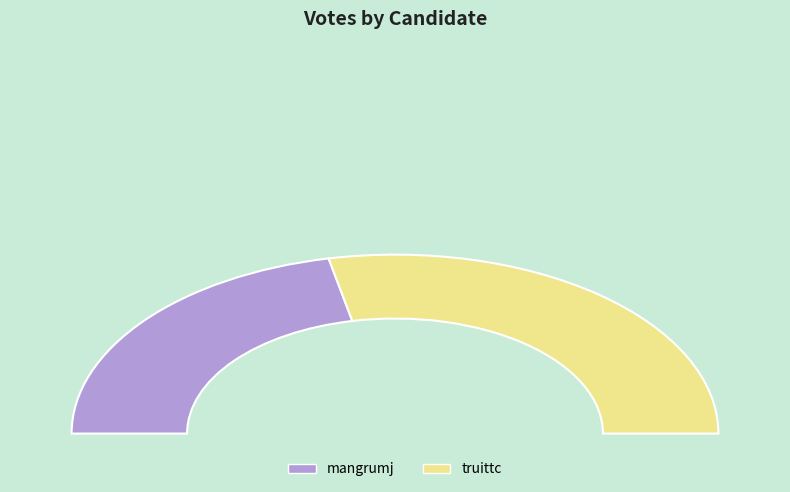

What is the largest slice in the pie chart?

truittc